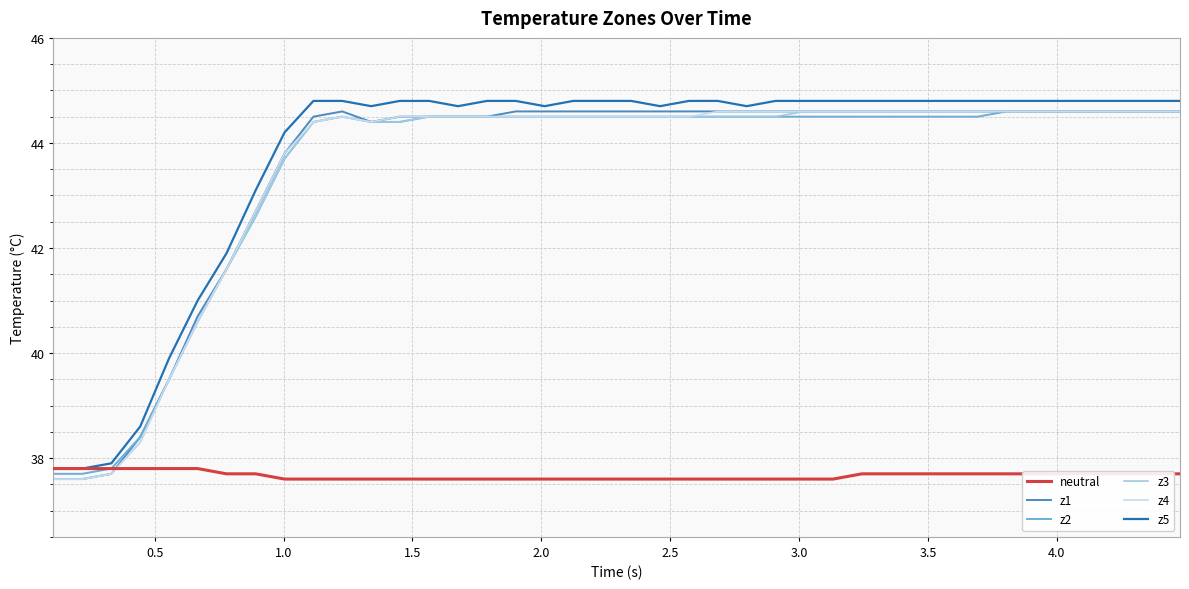

Which series ends up on top after the final intersection of neutral and z4?

z4